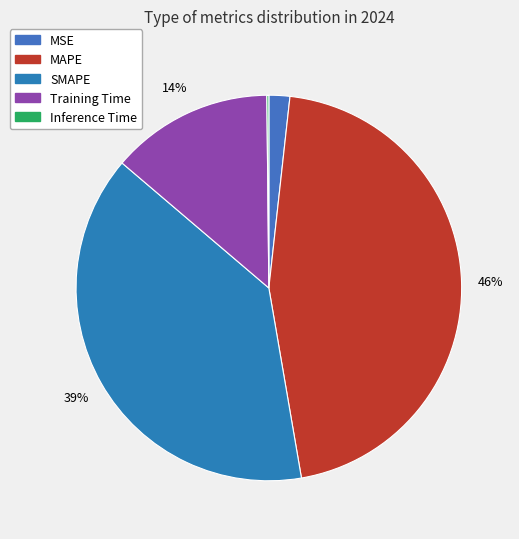

Between Inference Time and MSE, which is larger?

MSE